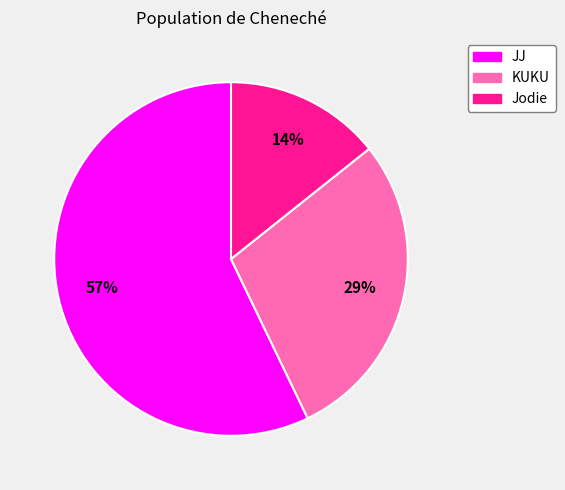

To the nearest percent, what portion does KUKU represent?

29%